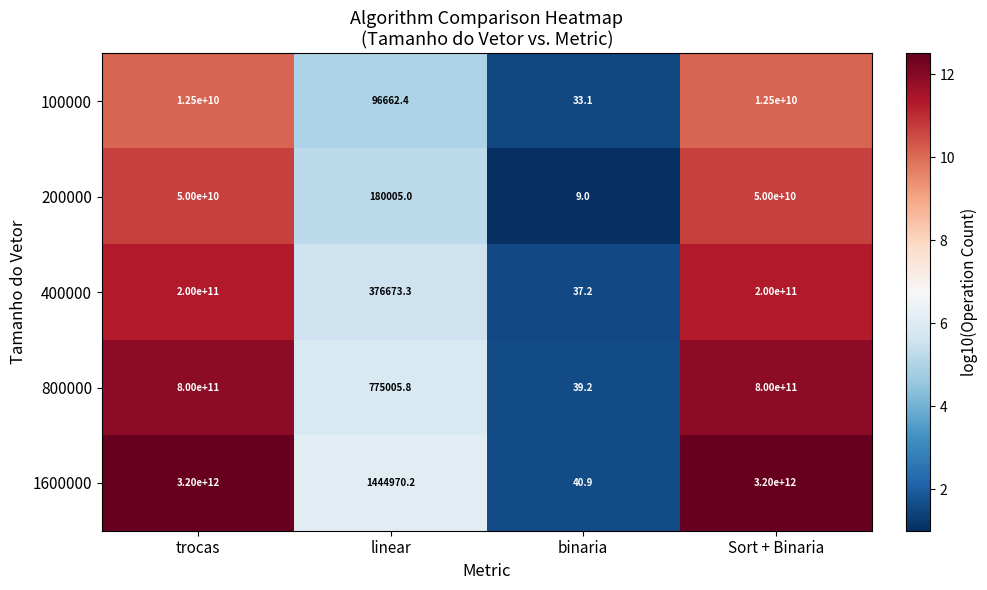

At which label does 100000 reach its minimum?

binaria